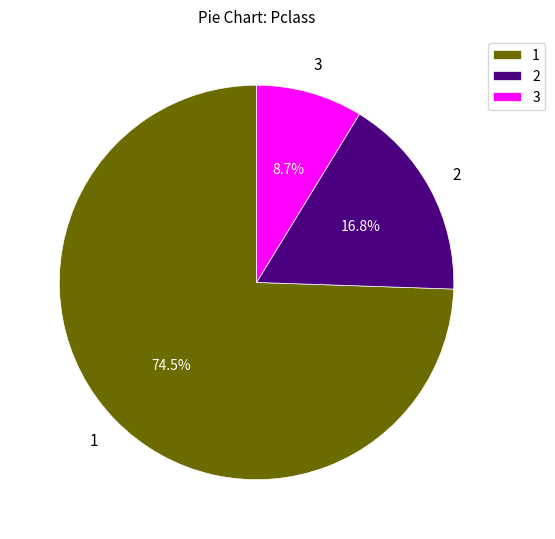

How much of the chart is everything except 1?

25.5%